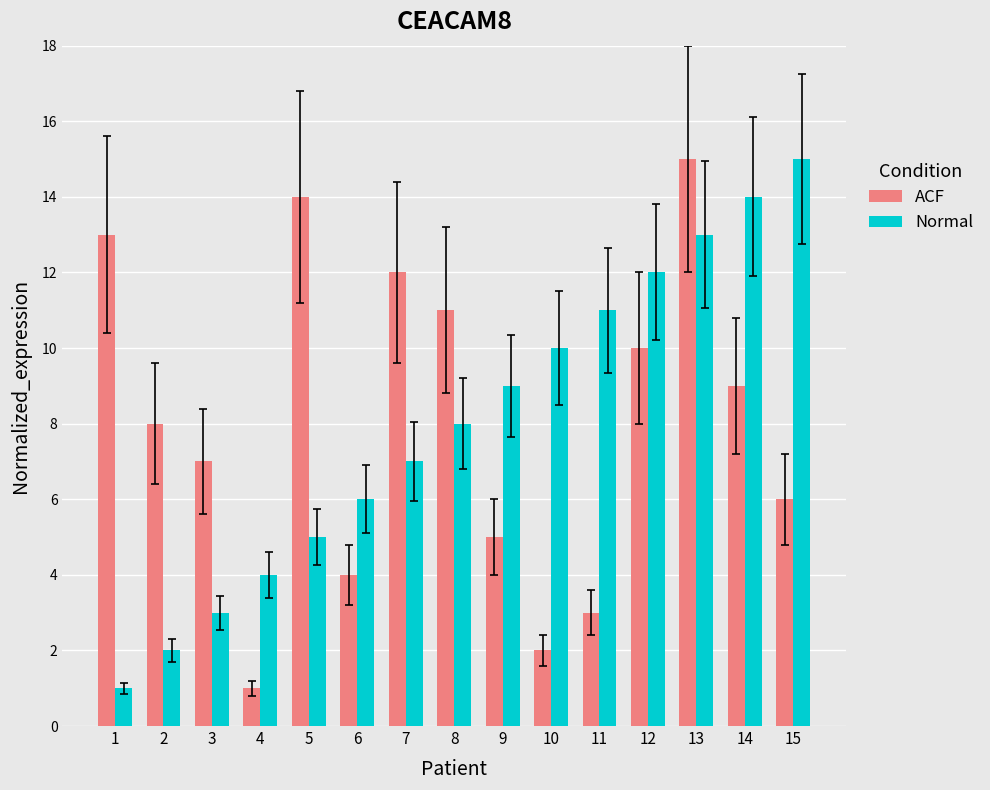

What is the sum of all Normal values?

120